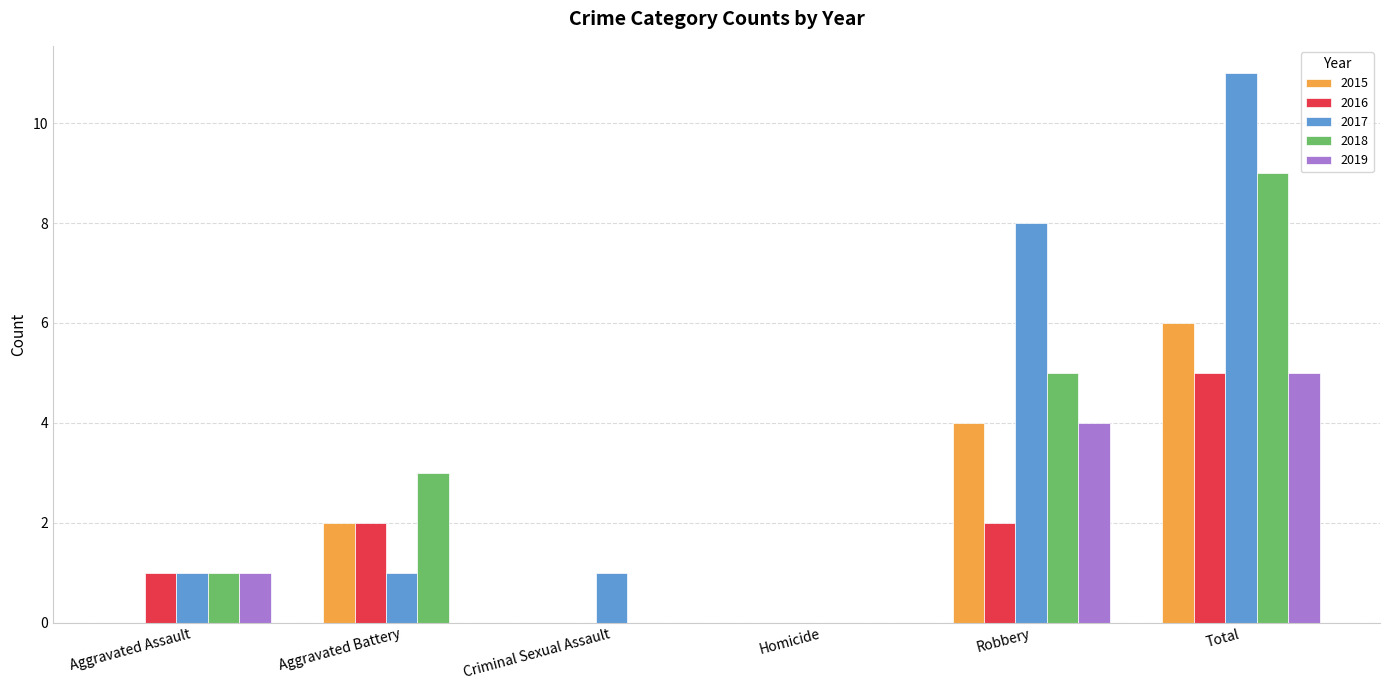

Is the value of 2018 at Robbery greater than the value of 2019 at Criminal Sexual Assault?

Yes